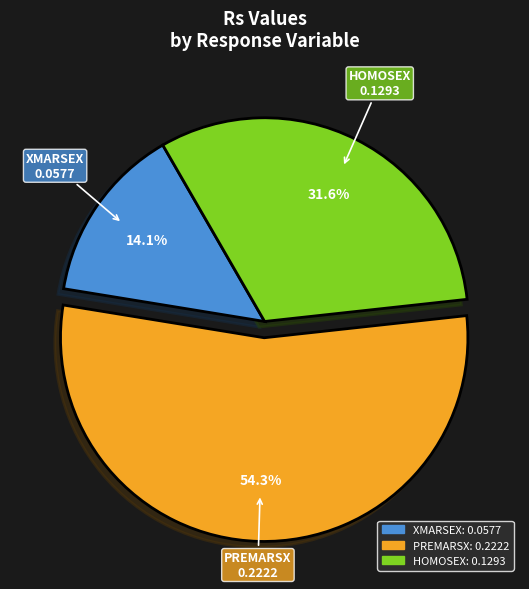

Is there a majority slice in this chart?

Yes